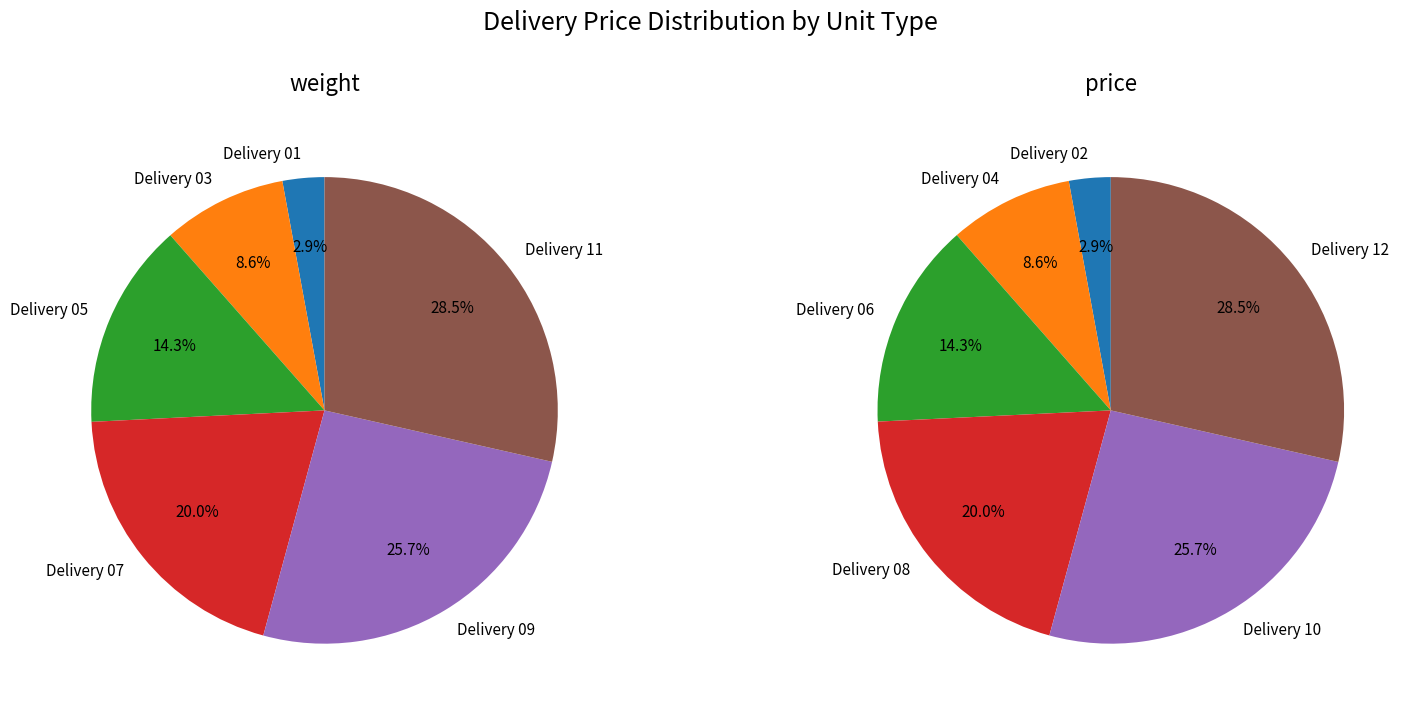

Which slice is the smallest?

Delivery 01